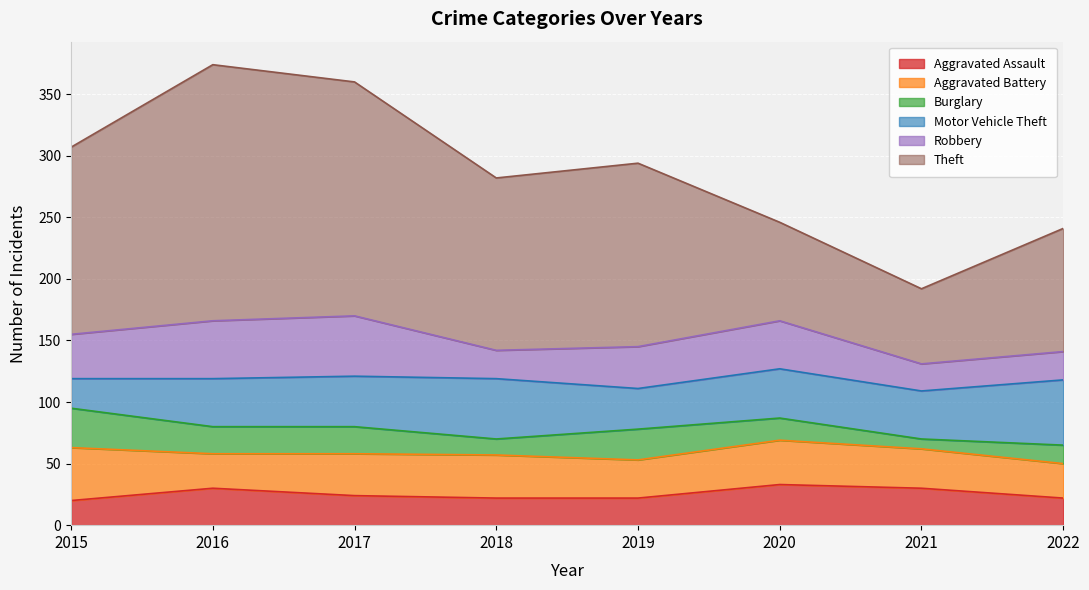

Between which two adjacent categories do Aggravated Battery and Aggravated Assault first intersect?

2015 and 2016